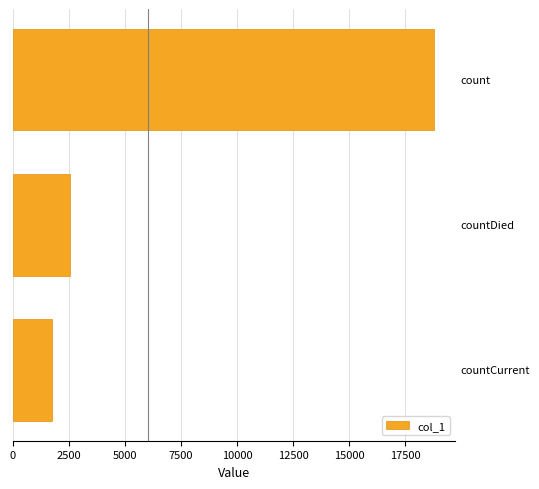

What is the average value?

7698